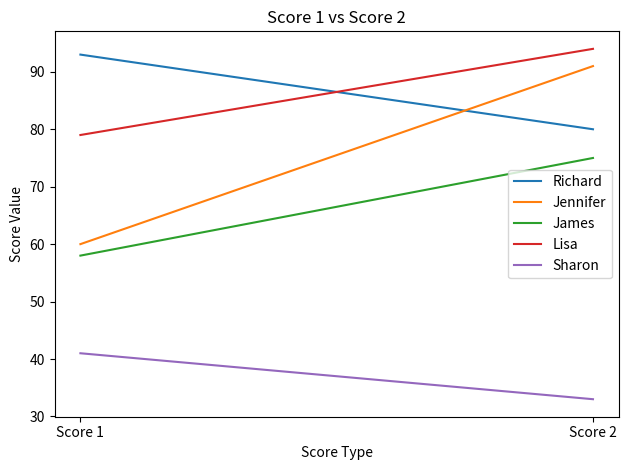

Reading left to right, what are all the values shown in this chart?

Richard: 93	80
Jennifer: 60	91
James: 58	75
Lisa: 79	94
Sharon: 41	33